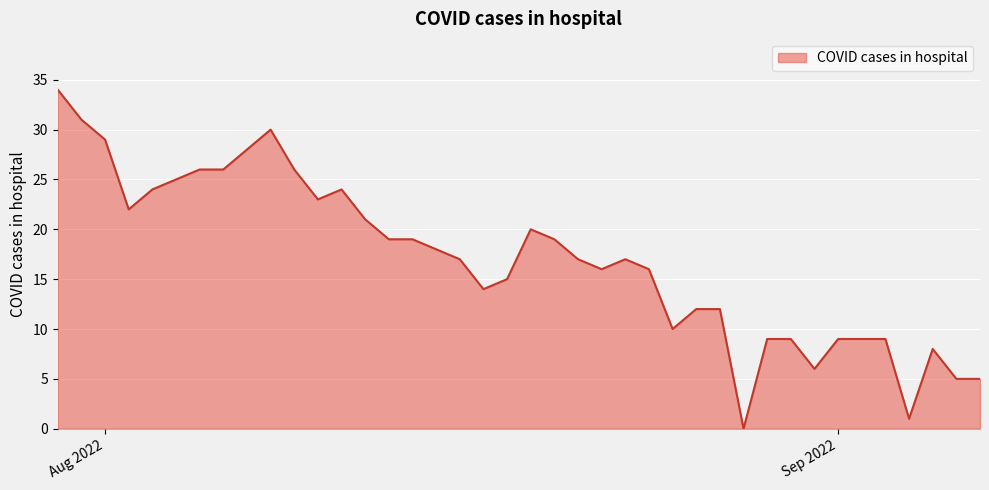

How many distinct data groups are displayed?

1